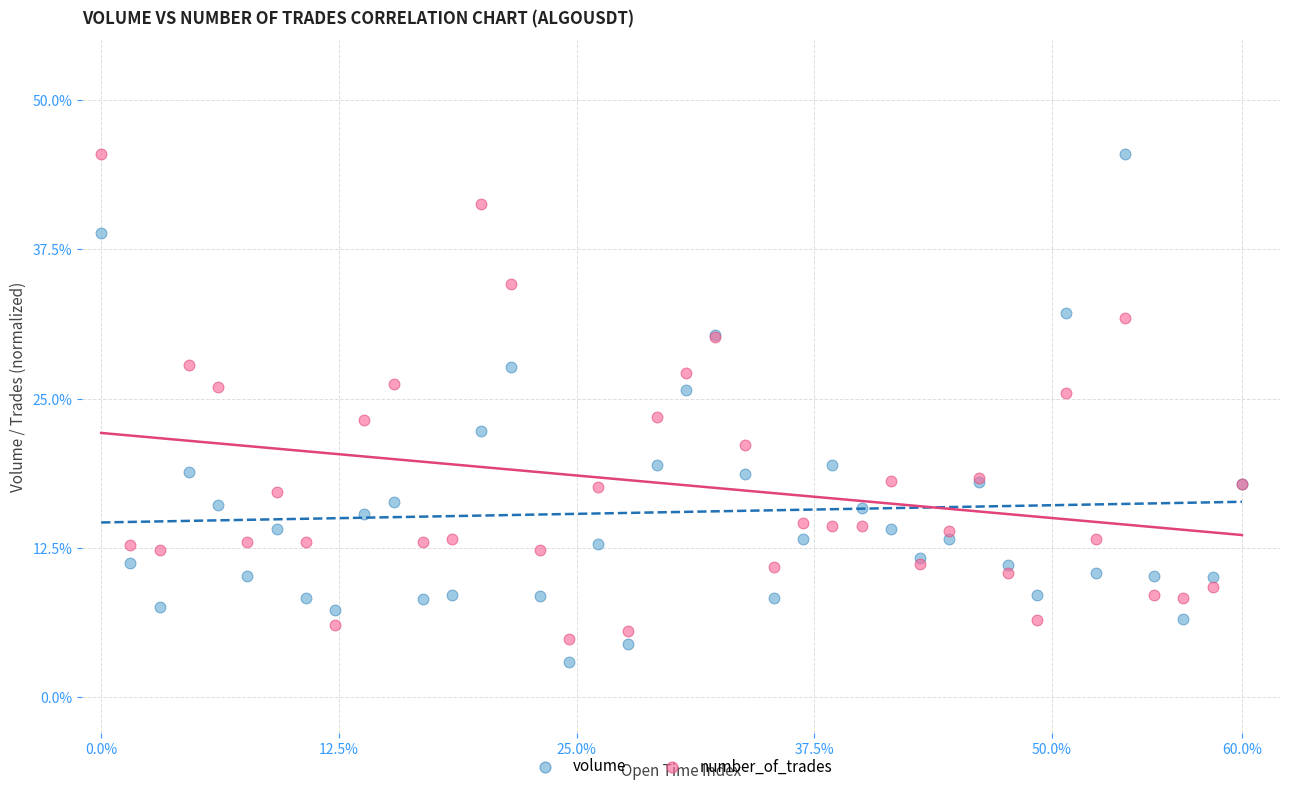

What is the X range (max minus min) for the scatter plot?

60.0